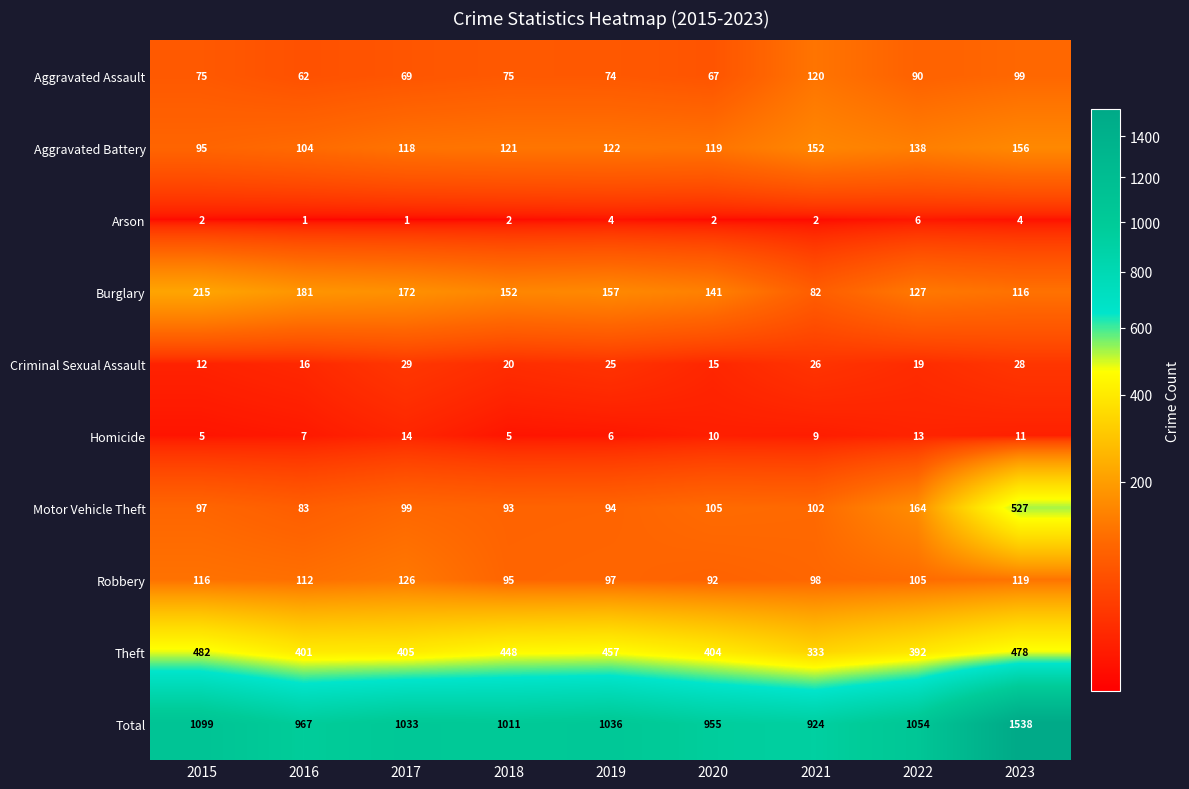

What is the approximate value of Theft at 2016?

401